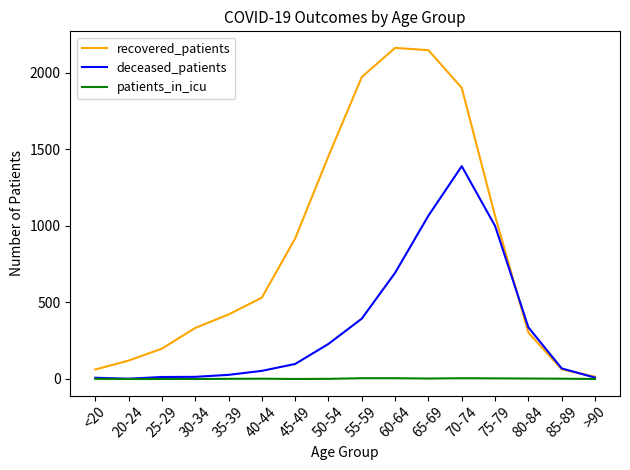

What is the average value of the recovered_patients series?

854